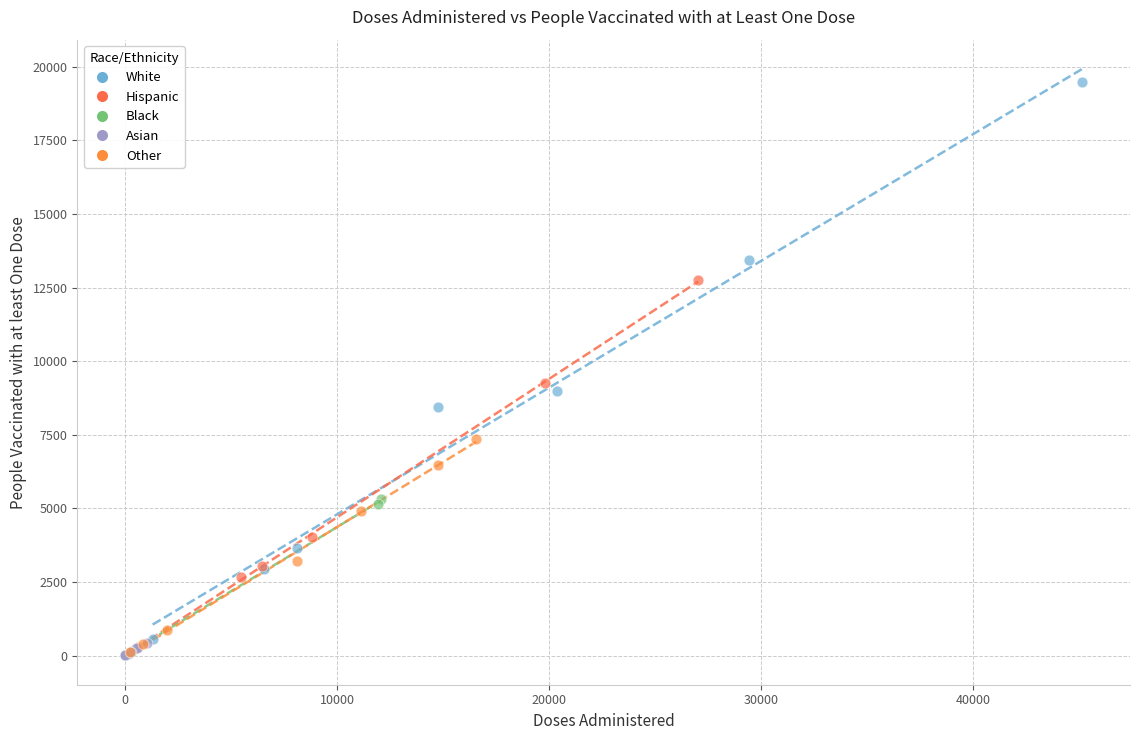

Which series has the largest Y range (max minus min)?

White